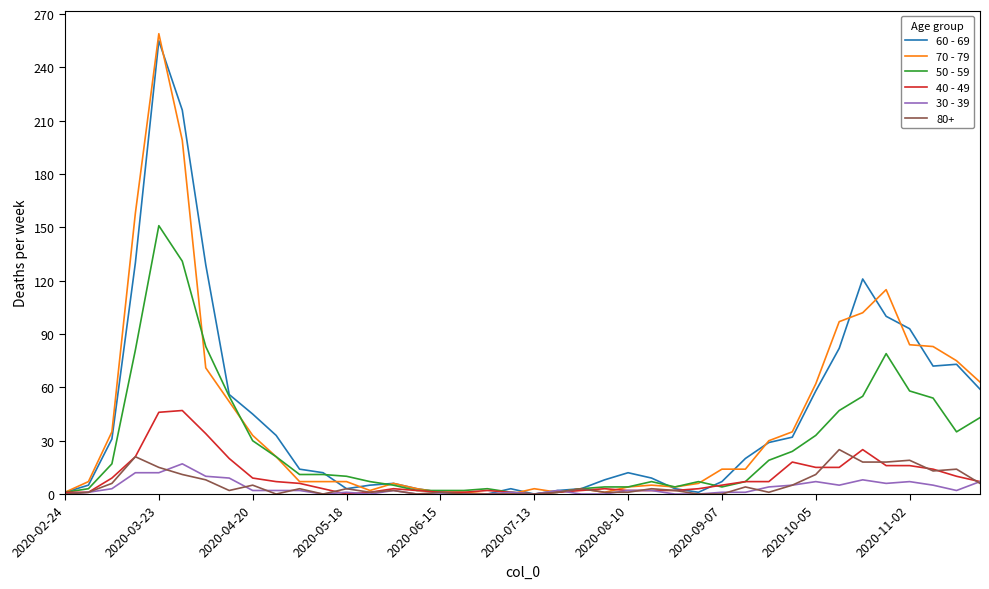

Count the number of categories in the chart.

40